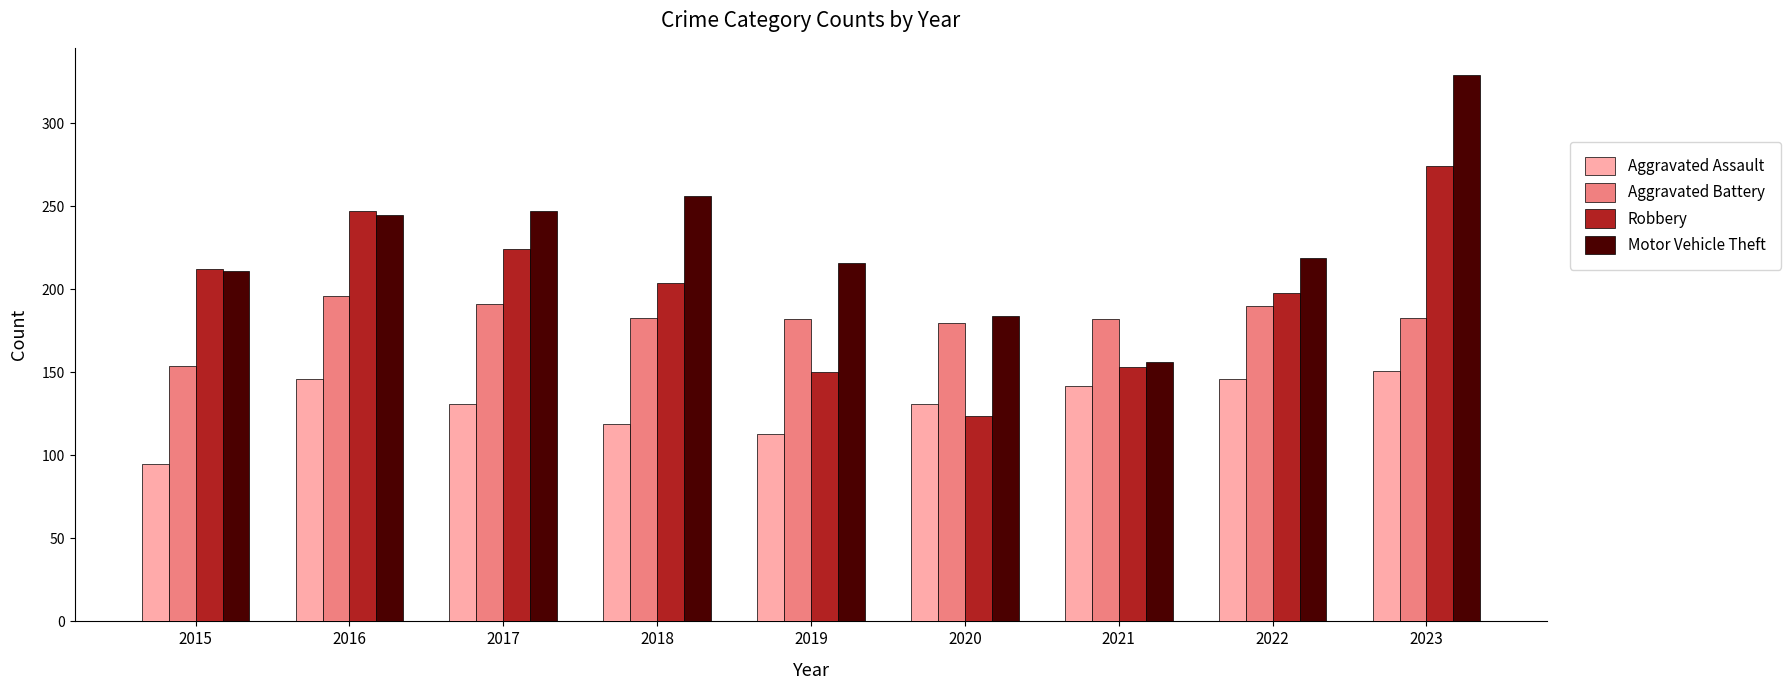

Which series has the widest spread of values?

Motor Vehicle Theft